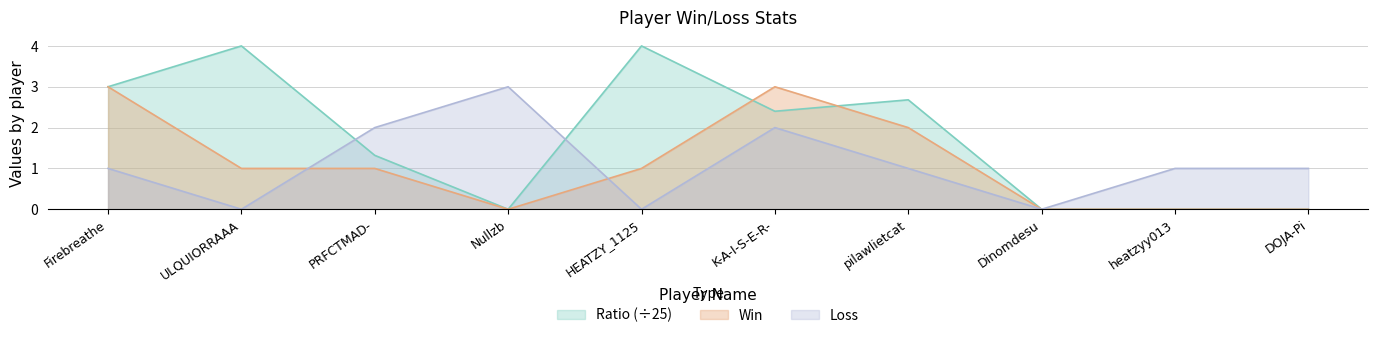

After their last crossing, which series has the higher values: Loss or Win?

Win